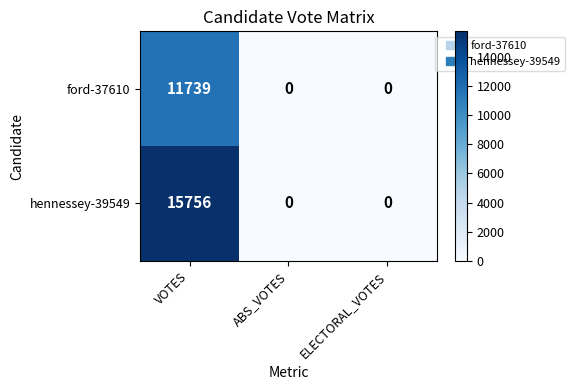

At how many categories does at least one series exceed 15279?

1